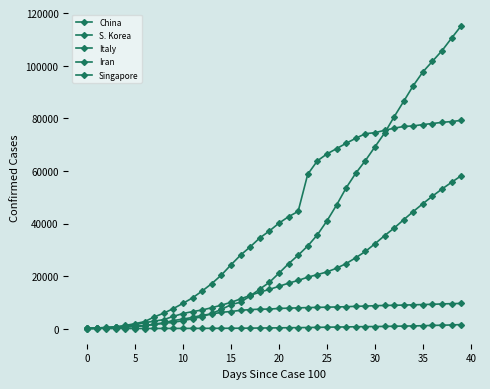

How many lines are shown in the chart?

5